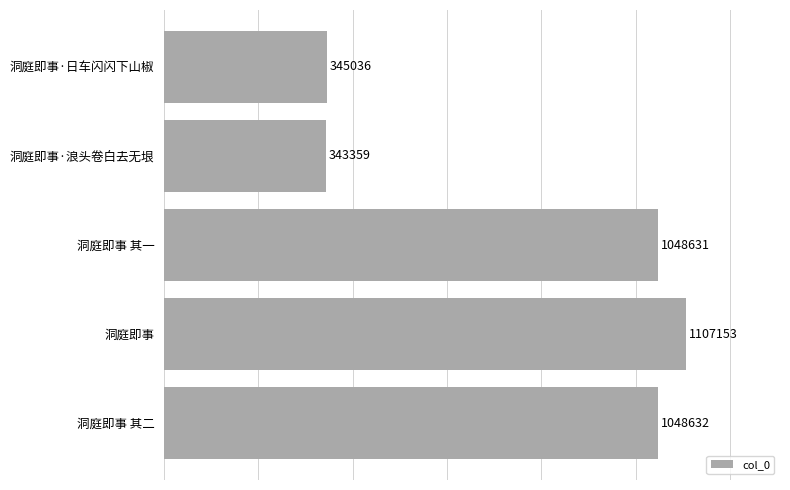

How many values are below 1048631?

2